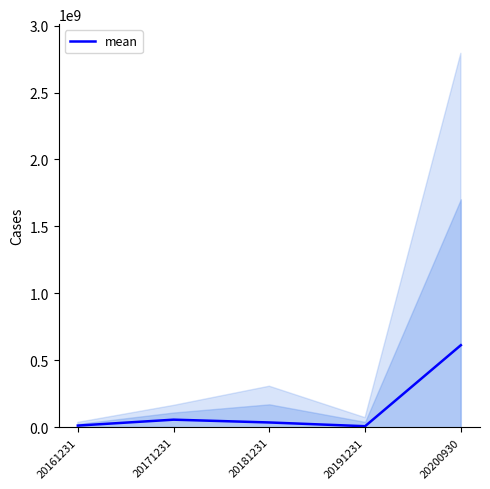

Approximately how many times larger is the value at 20161231 compared to 20181231?

0.4